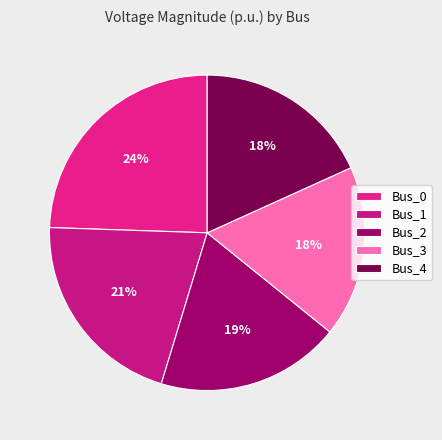

To the nearest percent, what percentage of the pie is Bus_4?

18%